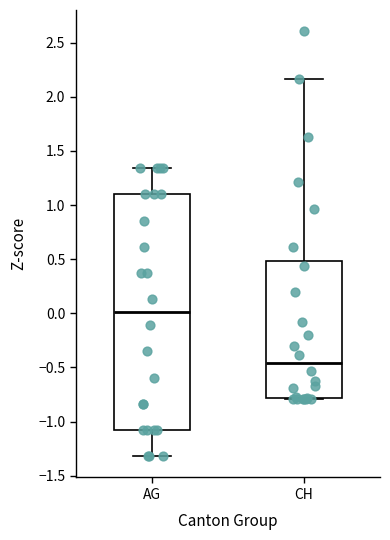

Where does the upper whisker of the box for AG end on the y-axis? The values are not printed on the chart, so give them approximately, as read against the axis.

1.35